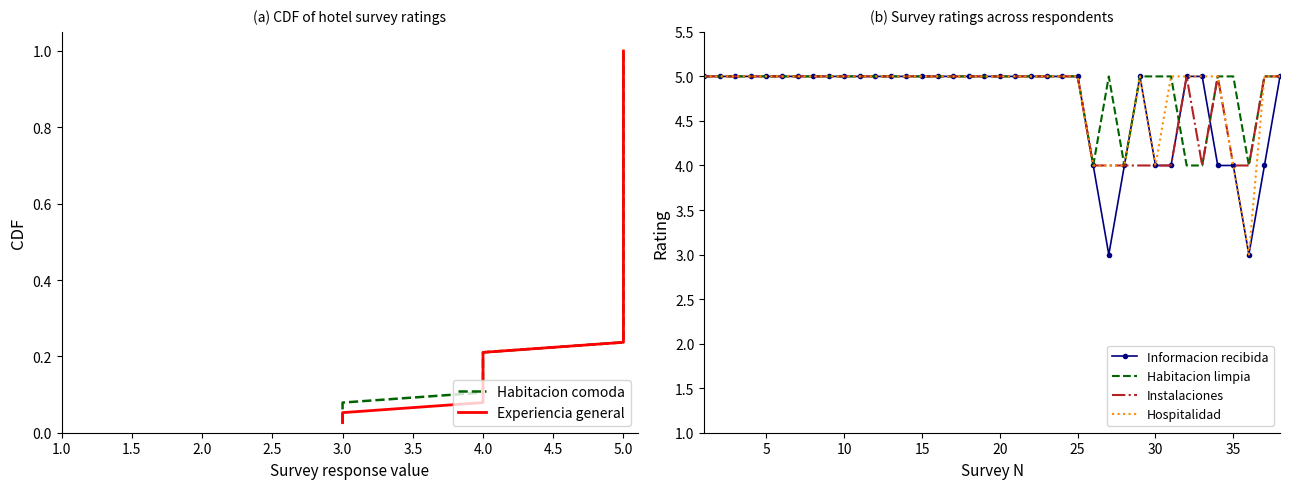

The Habitacion limpia series shows 5 at 10. True or false?

True